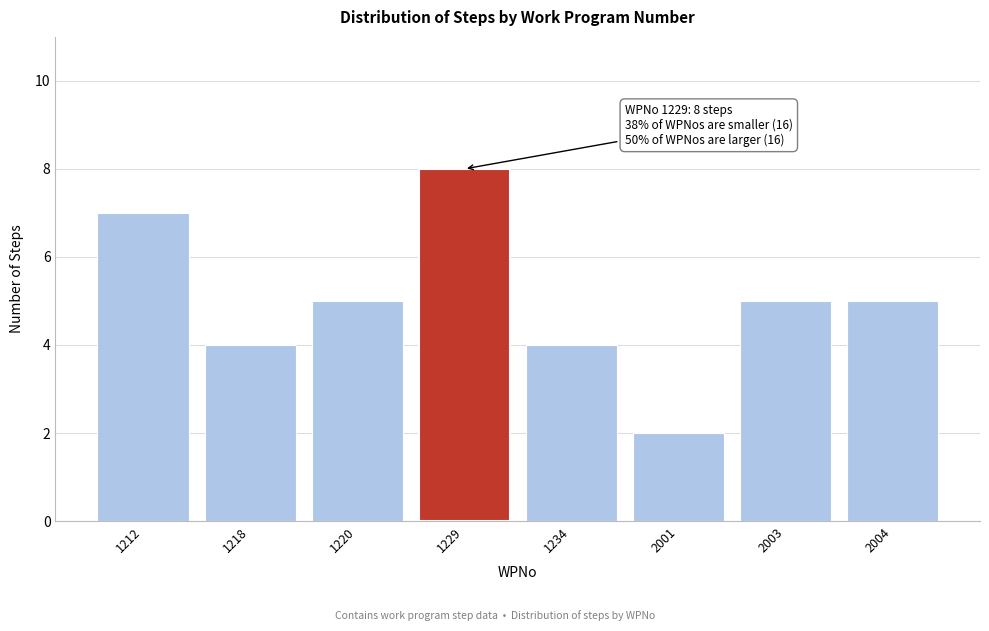

Reading right to left, extract all data points from this chart.

2004=5	2003=5	2001=2	1234=4	1229=8	1220=5	1218=4	1212=7